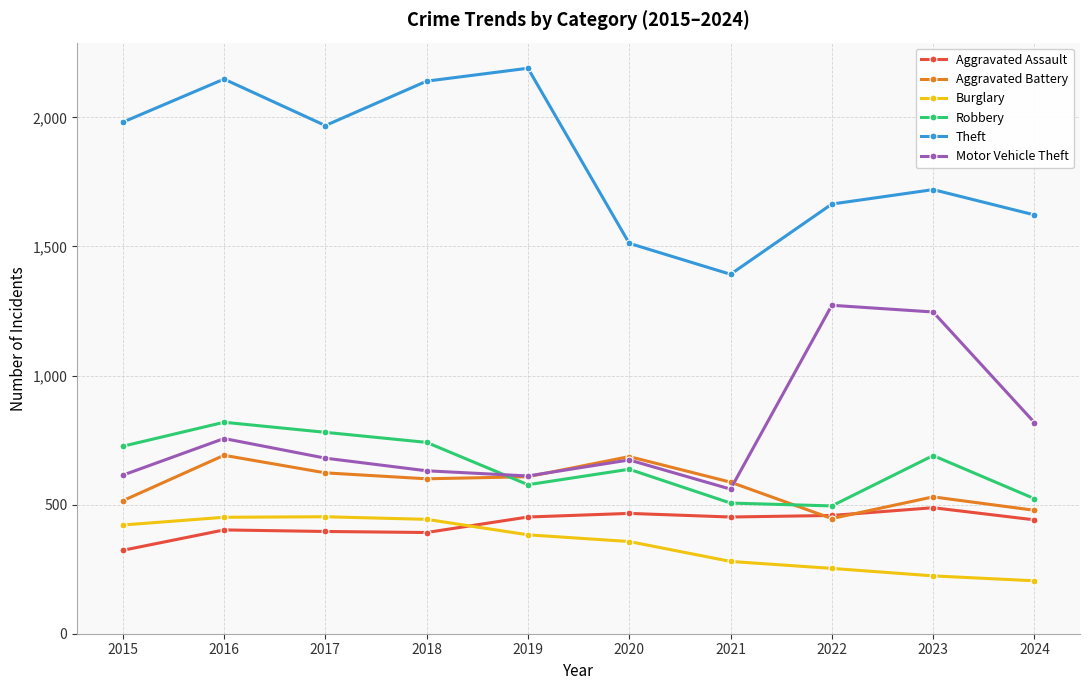

What is the spread (max minus min) of values at 2021?

1112